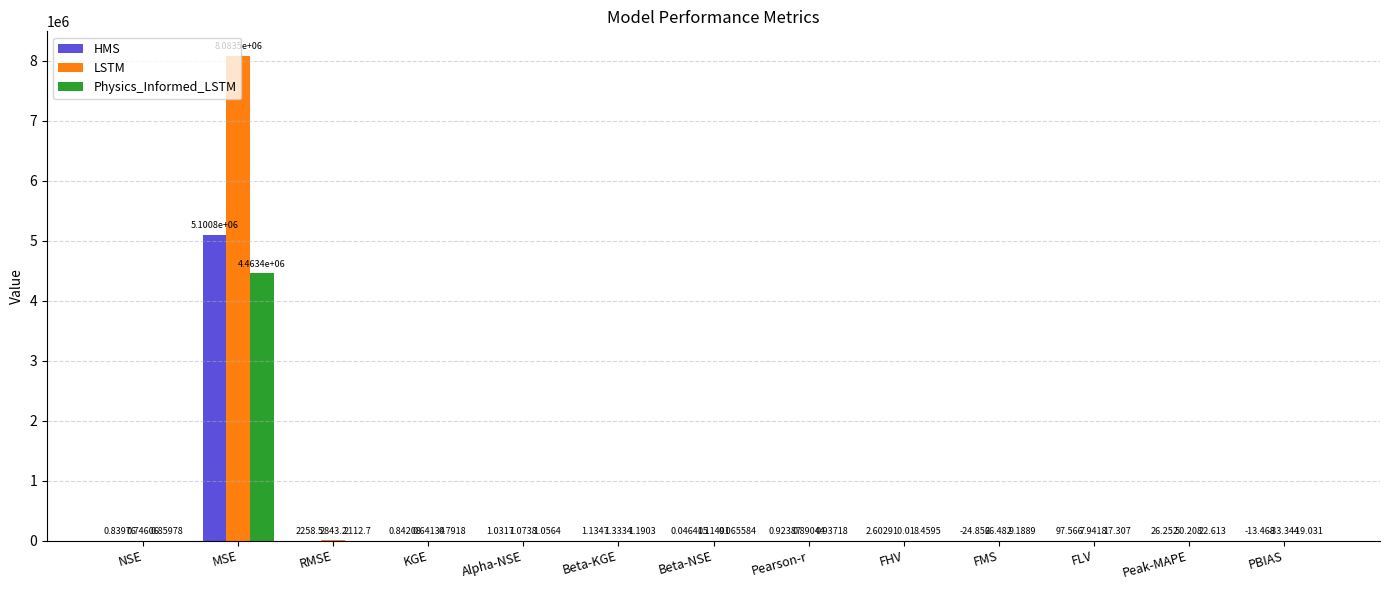

What is the sum of all HMS values?

5103191.2